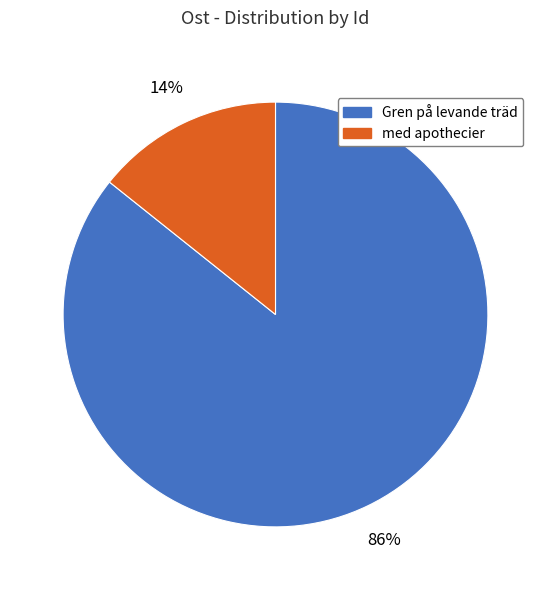

To the nearest percent, what is the average slice percentage?

50%